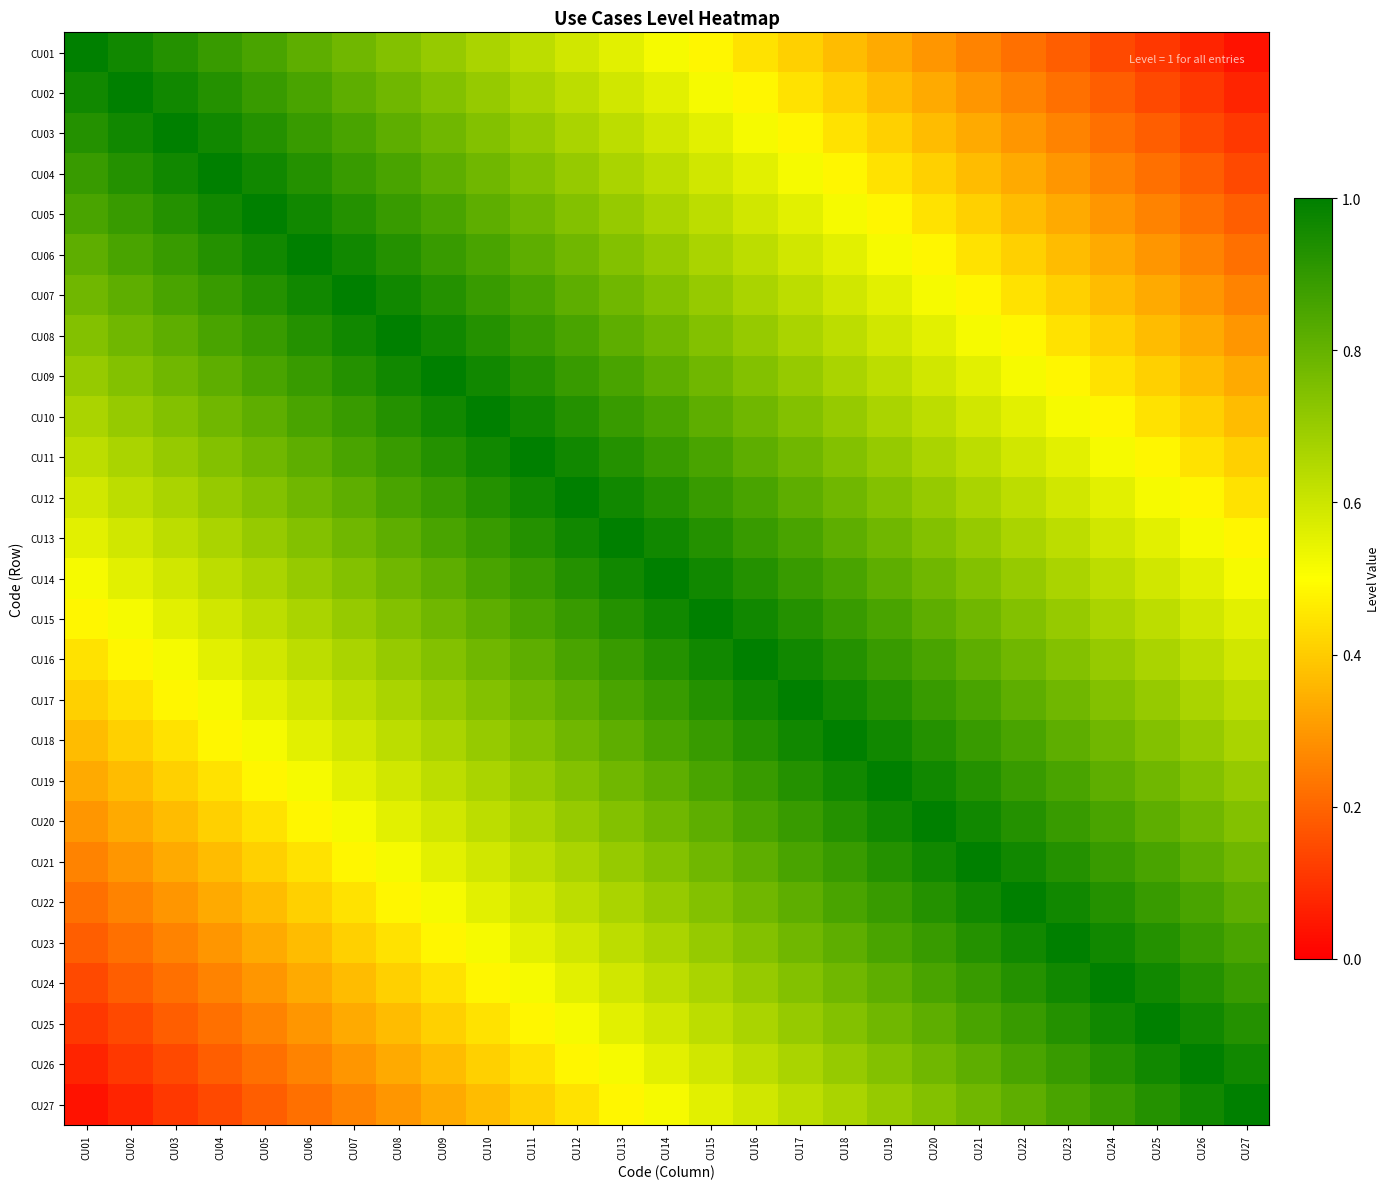

Reading left to right, list all the values displayed in this chart.

CU01: CU01=1.0	CU02=1.0	CU03=0.9	CU04=0.9	CU05=0.9	CU06=0.8	CU07=0.8	CU08=0.7	CU09=0.7	CU10=0.7	CU11=0.6	CU12=0.6	CU13=0.6	CU14=0.5	CU15=0.5	CU16=0.4	CU17=0.4	CU18=0.4	CU19=0.3	CU20=0.3	CU21=0.3	CU22=0.2	CU23=0.2	CU24=0.1	CU25=0.1	CU26=0.1	CU27=0.0
CU02: CU01=1.0	CU02=1.0	CU03=1.0	CU04=0.9	CU05=0.9	CU06=0.9	CU07=0.8	CU08=0.8	CU09=0.7	CU10=0.7	CU11=0.7	CU12=0.6	CU13=0.6	CU14=0.6	CU15=0.5	CU16=0.5	CU17=0.4	CU18=0.4	CU19=0.4	CU20=0.3	CU21=0.3	CU22=0.3	CU23=0.2	CU24=0.2	CU25=0.1	CU26=0.1	CU27=0.1
CU03: CU01=0.9	CU02=1.0	CU03=1.0	CU04=1.0	CU05=0.9	CU06=0.9	CU07=0.9	CU08=0.8	CU09=0.8	CU10=0.7	CU11=0.7	CU12=0.7	CU13=0.6	CU14=0.6	CU15=0.6	CU16=0.5	CU17=0.5	CU18=0.4	CU19=0.4	CU20=0.4	CU21=0.3	CU22=0.3	CU23=0.3	CU24=0.2	CU25=0.2	CU26=0.1	CU27=0.1
CU04: CU01=0.9	CU02=0.9	CU03=1.0	CU04=1.0	CU05=1.0	CU06=0.9	CU07=0.9	CU08=0.9	CU09=0.8	CU10=0.8	CU11=0.7	CU12=0.7	CU13=0.7	CU14=0.6	CU15=0.6	CU16=0.6	CU17=0.5	CU18=0.5	CU19=0.4	CU20=0.4	CU21=0.4	CU22=0.3	CU23=0.3	CU24=0.3	CU25=0.2	CU26=0.2	CU27=0.1
CU05: CU01=0.9	CU02=0.9	CU03=0.9	CU04=1.0	CU05=1.0	CU06=1.0	CU07=0.9	CU08=0.9	CU09=0.9	CU10=0.8	CU11=0.8	CU12=0.7	CU13=0.7	CU14=0.7	CU15=0.6	CU16=0.6	CU17=0.6	CU18=0.5	CU19=0.5	CU20=0.4	CU21=0.4	CU22=0.4	CU23=0.3	CU24=0.3	CU25=0.3	CU26=0.2	CU27=0.2
CU06: CU01=0.8	CU02=0.9	CU03=0.9	CU04=0.9	CU05=1.0	CU06=1.0	CU07=1.0	CU08=0.9	CU09=0.9	CU10=0.9	CU11=0.8	CU12=0.8	CU13=0.7	CU14=0.7	CU15=0.7	CU16=0.6	CU17=0.6	CU18=0.6	CU19=0.5	CU20=0.5	CU21=0.4	CU22=0.4	CU23=0.4	CU24=0.3	CU25=0.3	CU26=0.3	CU27=0.2
CU07: CU01=0.8	CU02=0.8	CU03=0.9	CU04=0.9	CU05=0.9	CU06=1.0	CU07=1.0	CU08=1.0	CU09=0.9	CU10=0.9	CU11=0.9	CU12=0.8	CU13=0.8	CU14=0.7	CU15=0.7	CU16=0.7	CU17=0.6	CU18=0.6	CU19=0.6	CU20=0.5	CU21=0.5	CU22=0.4	CU23=0.4	CU24=0.4	CU25=0.3	CU26=0.3	CU27=0.3
CU08: CU01=0.7	CU02=0.8	CU03=0.8	CU04=0.9	CU05=0.9	CU06=0.9	CU07=1.0	CU08=1.0	CU09=1.0	CU10=0.9	CU11=0.9	CU12=0.9	CU13=0.8	CU14=0.8	CU15=0.7	CU16=0.7	CU17=0.7	CU18=0.6	CU19=0.6	CU20=0.6	CU21=0.5	CU22=0.5	CU23=0.4	CU24=0.4	CU25=0.4	CU26=0.3	CU27=0.3
CU09: CU01=0.7	CU02=0.7	CU03=0.8	CU04=0.8	CU05=0.9	CU06=0.9	CU07=0.9	CU08=1.0	CU09=1.0	CU10=1.0	CU11=0.9	CU12=0.9	CU13=0.9	CU14=0.8	CU15=0.8	CU16=0.7	CU17=0.7	CU18=0.7	CU19=0.6	CU20=0.6	CU21=0.6	CU22=0.5	CU23=0.5	CU24=0.4	CU25=0.4	CU26=0.4	CU27=0.3
CU10: CU01=0.7	CU02=0.7	CU03=0.7	CU04=0.8	CU05=0.8	CU06=0.9	CU07=0.9	CU08=0.9	CU09=1.0	CU10=1.0	CU11=1.0	CU12=0.9	CU13=0.9	CU14=0.9	CU15=0.8	CU16=0.8	CU17=0.7	CU18=0.7	CU19=0.7	CU20=0.6	CU21=0.6	CU22=0.6	CU23=0.5	CU24=0.5	CU25=0.4	CU26=0.4	CU27=0.4
CU11: CU01=0.6	CU02=0.7	CU03=0.7	CU04=0.7	CU05=0.8	CU06=0.8	CU07=0.9	CU08=0.9	CU09=0.9	CU10=1.0	CU11=1.0	CU12=1.0	CU13=0.9	CU14=0.9	CU15=0.9	CU16=0.8	CU17=0.8	CU18=0.7	CU19=0.7	CU20=0.7	CU21=0.6	CU22=0.6	CU23=0.6	CU24=0.5	CU25=0.5	CU26=0.4	CU27=0.4
CU12: CU01=0.6	CU02=0.6	CU03=0.7	CU04=0.7	CU05=0.7	CU06=0.8	CU07=0.8	CU08=0.9	CU09=0.9	CU10=0.9	CU11=1.0	CU12=1.0	CU13=1.0	CU14=0.9	CU15=0.9	CU16=0.9	CU17=0.8	CU18=0.8	CU19=0.7	CU20=0.7	CU21=0.7	CU22=0.6	CU23=0.6	CU24=0.6	CU25=0.5	CU26=0.5	CU27=0.4
CU13: CU01=0.6	CU02=0.6	CU03=0.6	CU04=0.7	CU05=0.7	CU06=0.7	CU07=0.8	CU08=0.8	CU09=0.9	CU10=0.9	CU11=0.9	CU12=1.0	CU13=1.0	CU14=1.0	CU15=0.9	CU16=0.9	CU17=0.9	CU18=0.8	CU19=0.8	CU20=0.7	CU21=0.7	CU22=0.7	CU23=0.6	CU24=0.6	CU25=0.6	CU26=0.5	CU27=0.5
CU14: CU01=0.5	CU02=0.6	CU03=0.6	CU04=0.6	CU05=0.7	CU06=0.7	CU07=0.7	CU08=0.8	CU09=0.8	CU10=0.9	CU11=0.9	CU12=0.9	CU13=1.0	CU14=1.0	CU15=1.0	CU16=0.9	CU17=0.9	CU18=0.9	CU19=0.8	CU20=0.8	CU21=0.7	CU22=0.7	CU23=0.7	CU24=0.6	CU25=0.6	CU26=0.6	CU27=0.5
CU15: CU01=0.5	CU02=0.5	CU03=0.6	CU04=0.6	CU05=0.6	CU06=0.7	CU07=0.7	CU08=0.7	CU09=0.8	CU10=0.8	CU11=0.9	CU12=0.9	CU13=0.9	CU14=1.0	CU15=1.0	CU16=1.0	CU17=0.9	CU18=0.9	CU19=0.9	CU20=0.8	CU21=0.8	CU22=0.7	CU23=0.7	CU24=0.7	CU25=0.6	CU26=0.6	CU27=0.6
CU16: CU01=0.4	CU02=0.5	CU03=0.5	CU04=0.6	CU05=0.6	CU06=0.6	CU07=0.7	CU08=0.7	CU09=0.7	CU10=0.8	CU11=0.8	CU12=0.9	CU13=0.9	CU14=0.9	CU15=1.0	CU16=1.0	CU17=1.0	CU18=0.9	CU19=0.9	CU20=0.9	CU21=0.8	CU22=0.8	CU23=0.7	CU24=0.7	CU25=0.7	CU26=0.6	CU27=0.6
CU17: CU01=0.4	CU02=0.4	CU03=0.5	CU04=0.5	CU05=0.6	CU06=0.6	CU07=0.6	CU08=0.7	CU09=0.7	CU10=0.7	CU11=0.8	CU12=0.8	CU13=0.9	CU14=0.9	CU15=0.9	CU16=1.0	CU17=1.0	CU18=1.0	CU19=0.9	CU20=0.9	CU21=0.9	CU22=0.8	CU23=0.8	CU24=0.7	CU25=0.7	CU26=0.7	CU27=0.6
CU18: CU01=0.4	CU02=0.4	CU03=0.4	CU04=0.5	CU05=0.5	CU06=0.6	CU07=0.6	CU08=0.6	CU09=0.7	CU10=0.7	CU11=0.7	CU12=0.8	CU13=0.8	CU14=0.9	CU15=0.9	CU16=0.9	CU17=1.0	CU18=1.0	CU19=1.0	CU20=0.9	CU21=0.9	CU22=0.9	CU23=0.8	CU24=0.8	CU25=0.7	CU26=0.7	CU27=0.7
CU19: CU01=0.3	CU02=0.4	CU03=0.4	CU04=0.4	CU05=0.5	CU06=0.5	CU07=0.6	CU08=0.6	CU09=0.6	CU10=0.7	CU11=0.7	CU12=0.7	CU13=0.8	CU14=0.8	CU15=0.9	CU16=0.9	CU17=0.9	CU18=1.0	CU19=1.0	CU20=1.0	CU21=0.9	CU22=0.9	CU23=0.9	CU24=0.8	CU25=0.8	CU26=0.7	CU27=0.7
CU20: CU01=0.3	CU02=0.3	CU03=0.4	CU04=0.4	CU05=0.4	CU06=0.5	CU07=0.5	CU08=0.6	CU09=0.6	CU10=0.6	CU11=0.7	CU12=0.7	CU13=0.7	CU14=0.8	CU15=0.8	CU16=0.9	CU17=0.9	CU18=0.9	CU19=1.0	CU20=1.0	CU21=1.0	CU22=0.9	CU23=0.9	CU24=0.9	CU25=0.8	CU26=0.8	CU27=0.7
CU21: CU01=0.3	CU02=0.3	CU03=0.3	CU04=0.4	CU05=0.4	CU06=0.4	CU07=0.5	CU08=0.5	CU09=0.6	CU10=0.6	CU11=0.6	CU12=0.7	CU13=0.7	CU14=0.7	CU15=0.8	CU16=0.8	CU17=0.9	CU18=0.9	CU19=0.9	CU20=1.0	CU21=1.0	CU22=1.0	CU23=0.9	CU24=0.9	CU25=0.9	CU26=0.8	CU27=0.8
CU22: CU01=0.2	CU02=0.3	CU03=0.3	CU04=0.3	CU05=0.4	CU06=0.4	CU07=0.4	CU08=0.5	CU09=0.5	CU10=0.6	CU11=0.6	CU12=0.6	CU13=0.7	CU14=0.7	CU15=0.7	CU16=0.8	CU17=0.8	CU18=0.9	CU19=0.9	CU20=0.9	CU21=1.0	CU22=1.0	CU23=1.0	CU24=0.9	CU25=0.9	CU26=0.9	CU27=0.8
CU23: CU01=0.2	CU02=0.2	CU03=0.3	CU04=0.3	CU05=0.3	CU06=0.4	CU07=0.4	CU08=0.4	CU09=0.5	CU10=0.5	CU11=0.6	CU12=0.6	CU13=0.6	CU14=0.7	CU15=0.7	CU16=0.7	CU17=0.8	CU18=0.8	CU19=0.9	CU20=0.9	CU21=0.9	CU22=1.0	CU23=1.0	CU24=1.0	CU25=0.9	CU26=0.9	CU27=0.9
CU24: CU01=0.1	CU02=0.2	CU03=0.2	CU04=0.3	CU05=0.3	CU06=0.3	CU07=0.4	CU08=0.4	CU09=0.4	CU10=0.5	CU11=0.5	CU12=0.6	CU13=0.6	CU14=0.6	CU15=0.7	CU16=0.7	CU17=0.7	CU18=0.8	CU19=0.8	CU20=0.9	CU21=0.9	CU22=0.9	CU23=1.0	CU24=1.0	CU25=1.0	CU26=0.9	CU27=0.9
CU25: CU01=0.1	CU02=0.1	CU03=0.2	CU04=0.2	CU05=0.3	CU06=0.3	CU07=0.3	CU08=0.4	CU09=0.4	CU10=0.4	CU11=0.5	CU12=0.5	CU13=0.6	CU14=0.6	CU15=0.6	CU16=0.7	CU17=0.7	CU18=0.7	CU19=0.8	CU20=0.8	CU21=0.9	CU22=0.9	CU23=0.9	CU24=1.0	CU25=1.0	CU26=1.0	CU27=0.9
CU26: CU01=0.1	CU02=0.1	CU03=0.1	CU04=0.2	CU05=0.2	CU06=0.3	CU07=0.3	CU08=0.3	CU09=0.4	CU10=0.4	CU11=0.4	CU12=0.5	CU13=0.5	CU14=0.6	CU15=0.6	CU16=0.6	CU17=0.7	CU18=0.7	CU19=0.7	CU20=0.8	CU21=0.8	CU22=0.9	CU23=0.9	CU24=0.9	CU25=1.0	CU26=1.0	CU27=1.0
CU27: CU01=0.0	CU02=0.1	CU03=0.1	CU04=0.1	CU05=0.2	CU06=0.2	CU07=0.3	CU08=0.3	CU09=0.3	CU10=0.4	CU11=0.4	CU12=0.4	CU13=0.5	CU14=0.5	CU15=0.6	CU16=0.6	CU17=0.6	CU18=0.7	CU19=0.7	CU20=0.7	CU21=0.8	CU22=0.8	CU23=0.9	CU24=0.9	CU25=0.9	CU26=1.0	CU27=1.0